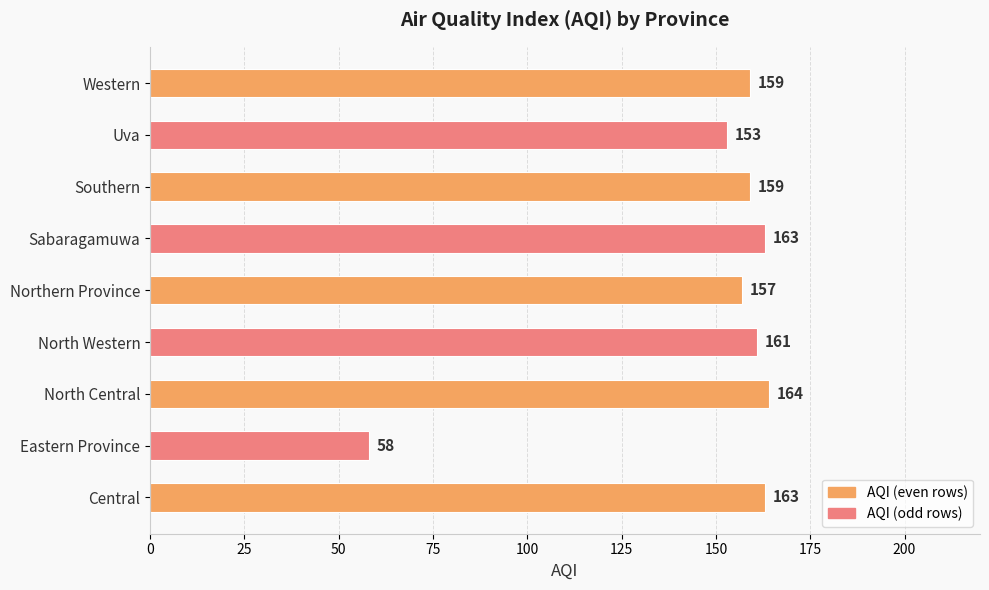

Where is the data nearest to the value 111?

Uva